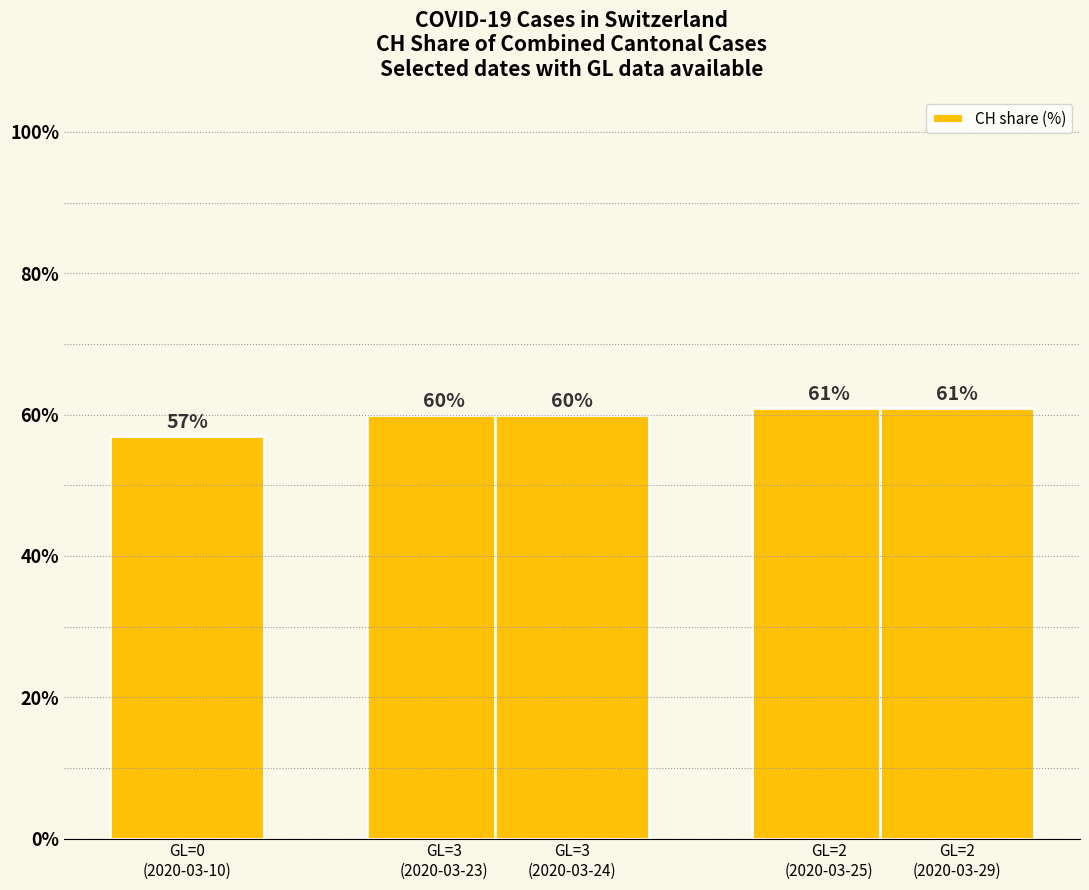

Is it true that the value at GL=3
(2020-03-23) is 60?

True